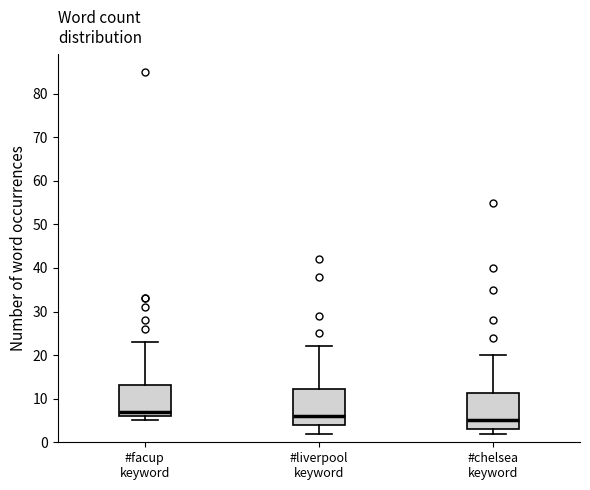

Where does the upper whisker of the box for #chelsea keyword end on the y-axis? The values are not printed on the chart, so give them approximately, as read against the axis.

20